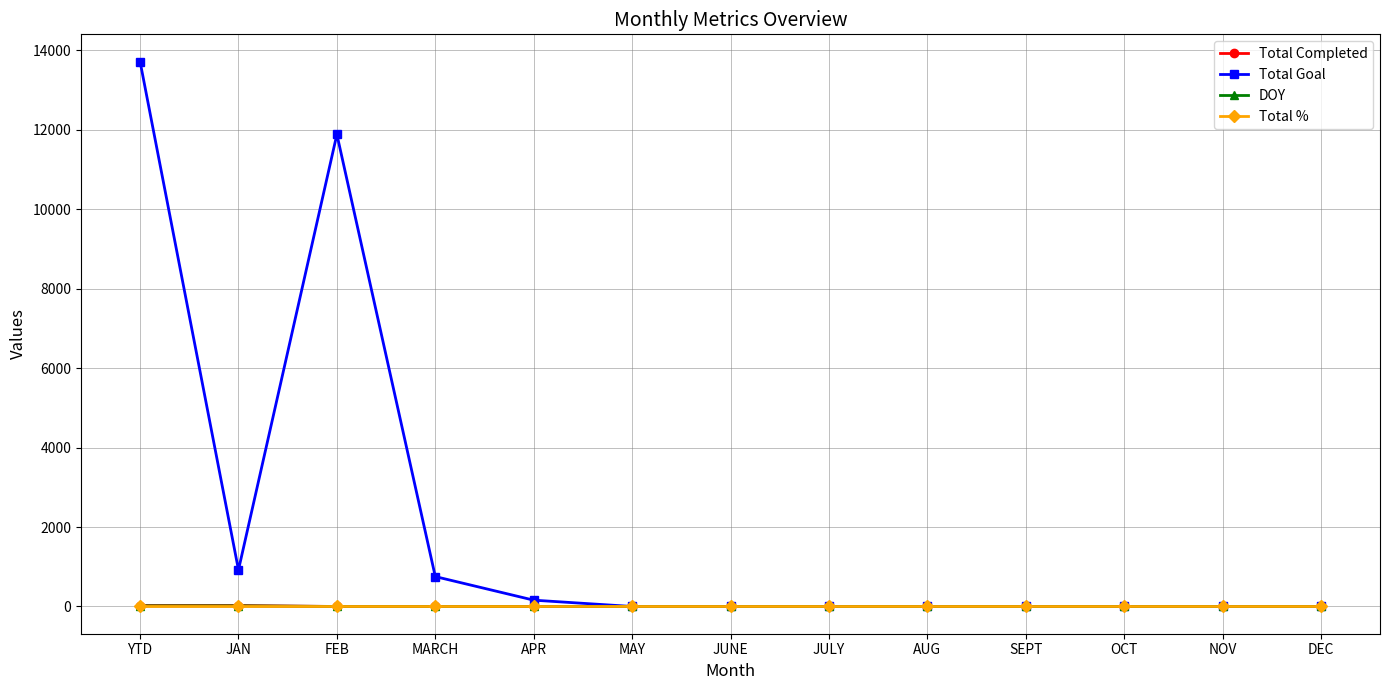

What is the average value of the DOY series?

2